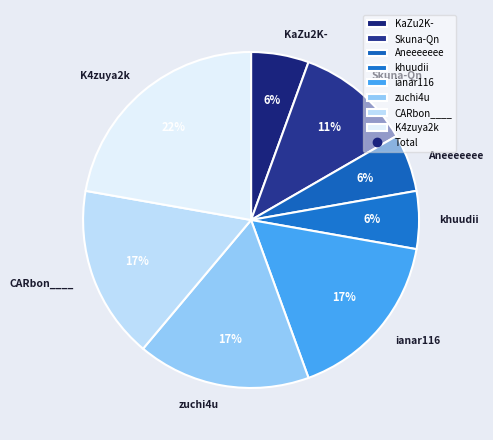

The ianar116 slice represents 17% of the pie. True or false?

True